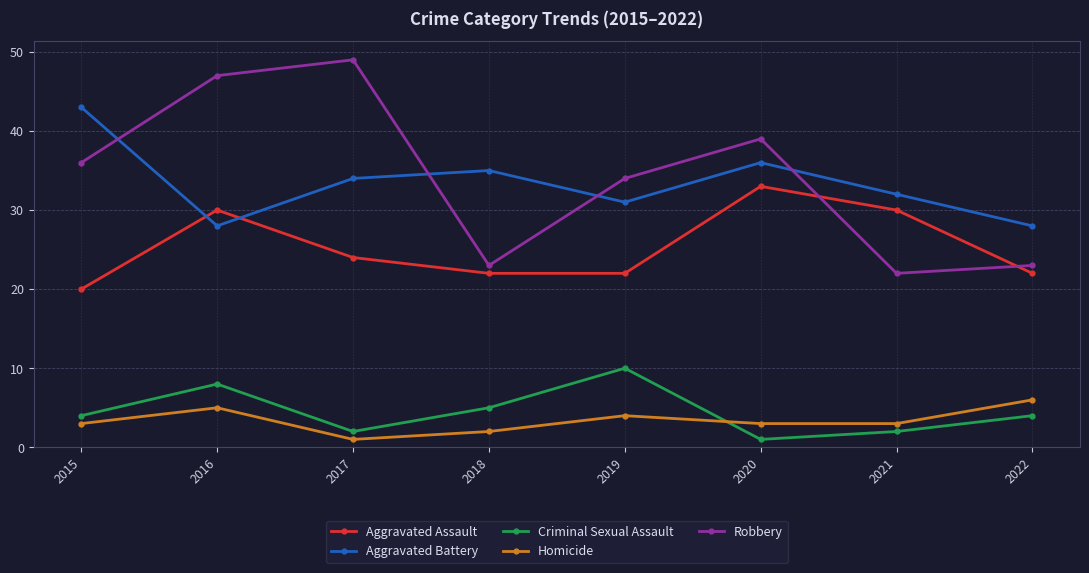

How many lines are shown in the chart?

5